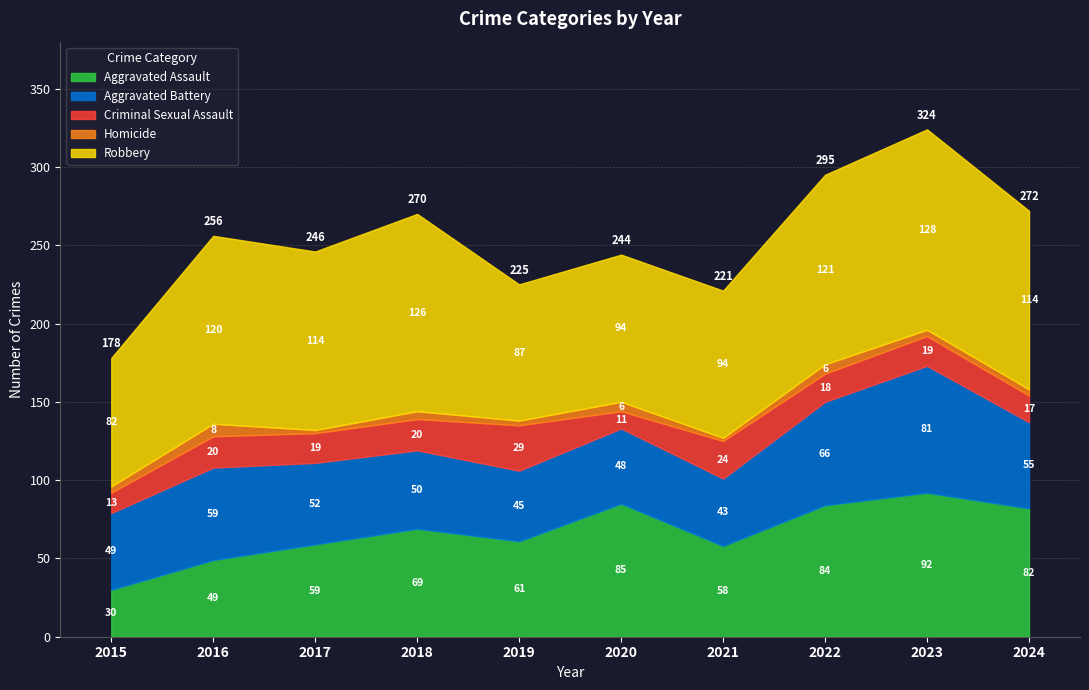

What is the sum of the Robbery values at 2020 and 2016?

214